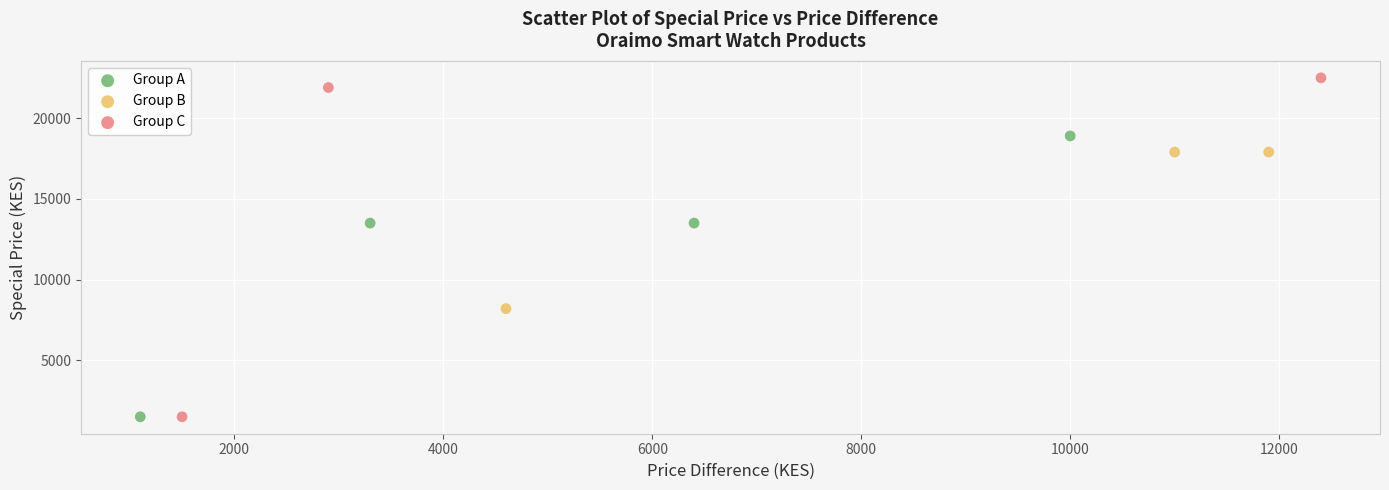

Which series has the widest spread of Y values?

Group C